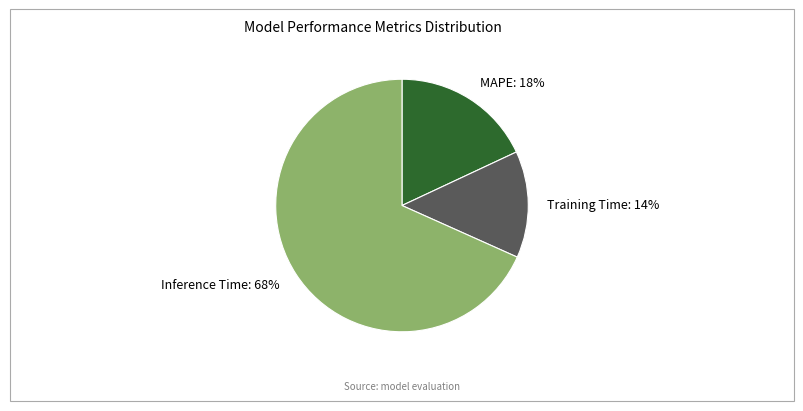

Between Inference Time and Training Time, which is larger?

Inference Time